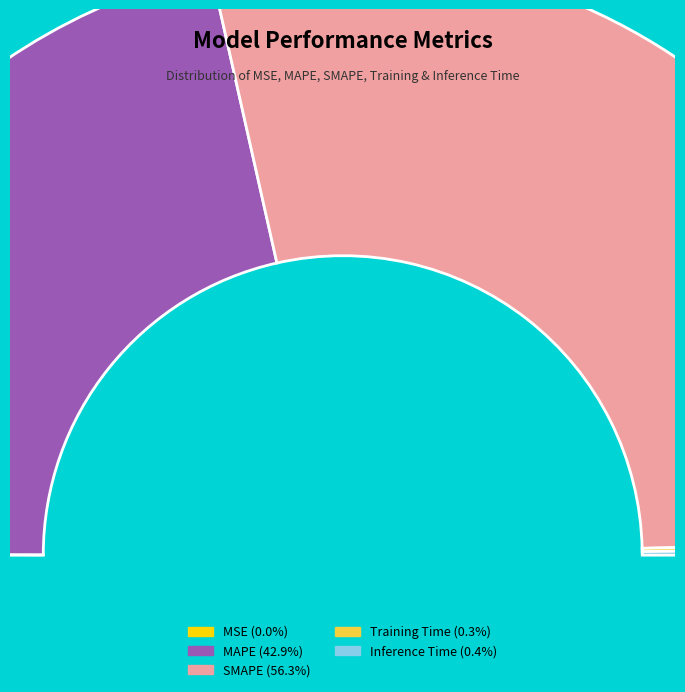

How much of the chart is everything except SMAPE?

43.7%